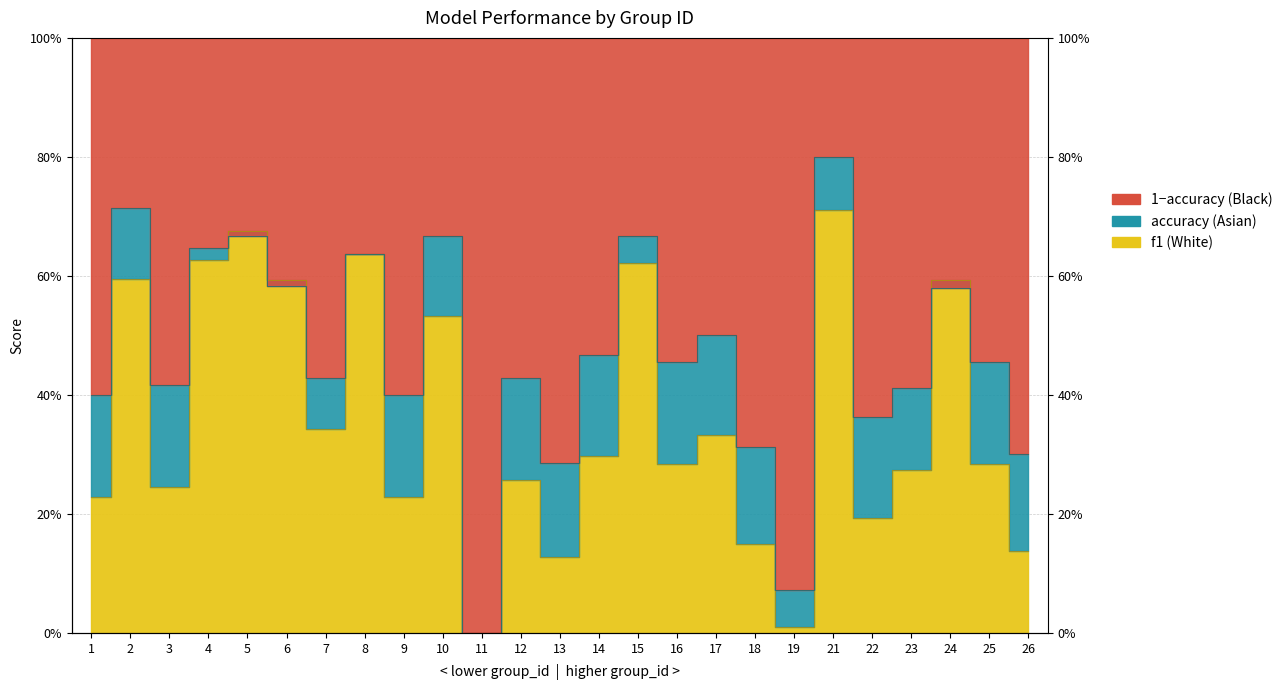

What is the approximate value of accuracy at 4?

0.6